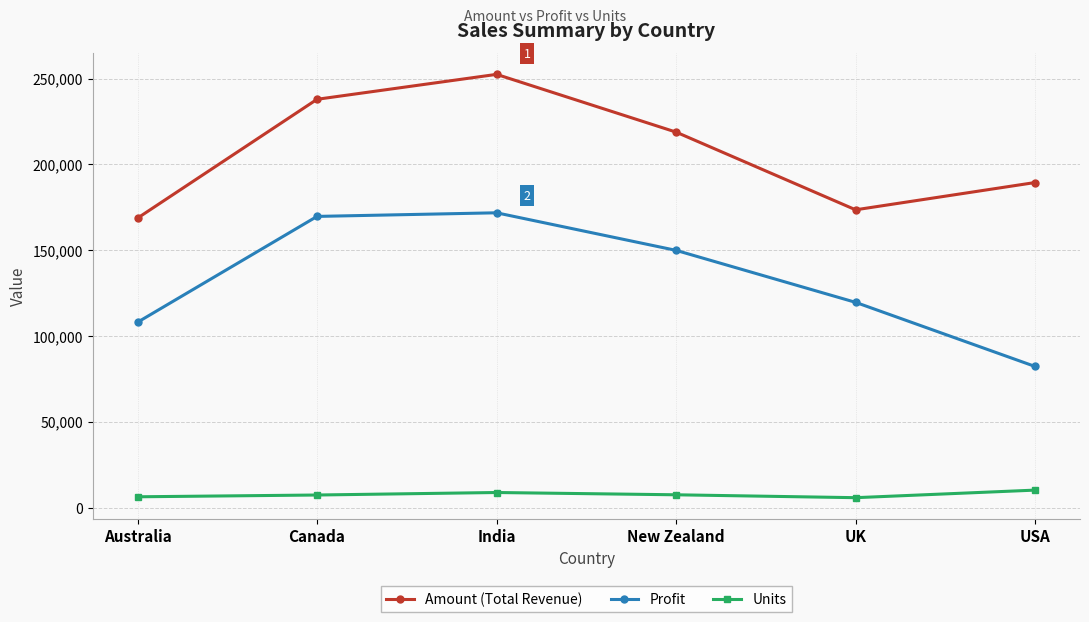

What is the total value across all series at Australia?

282937.3